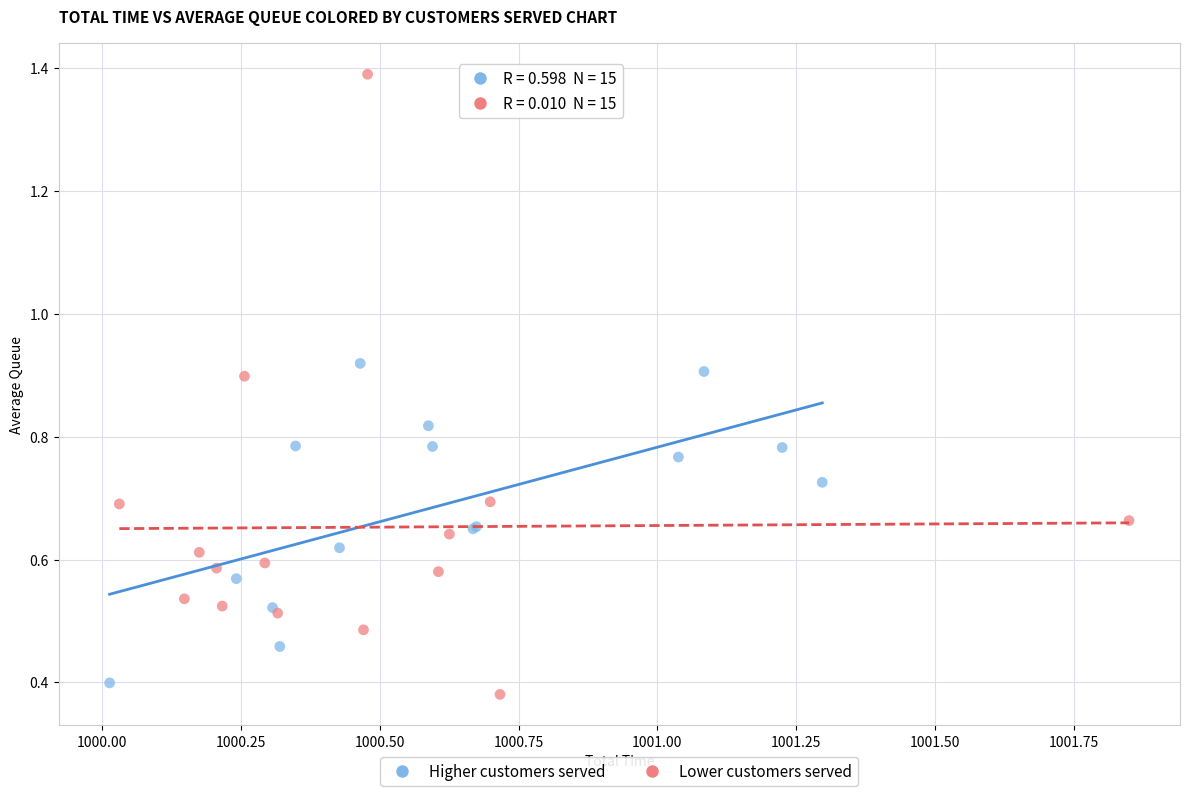

Which series contains the lowest Y value?

Lower customers served